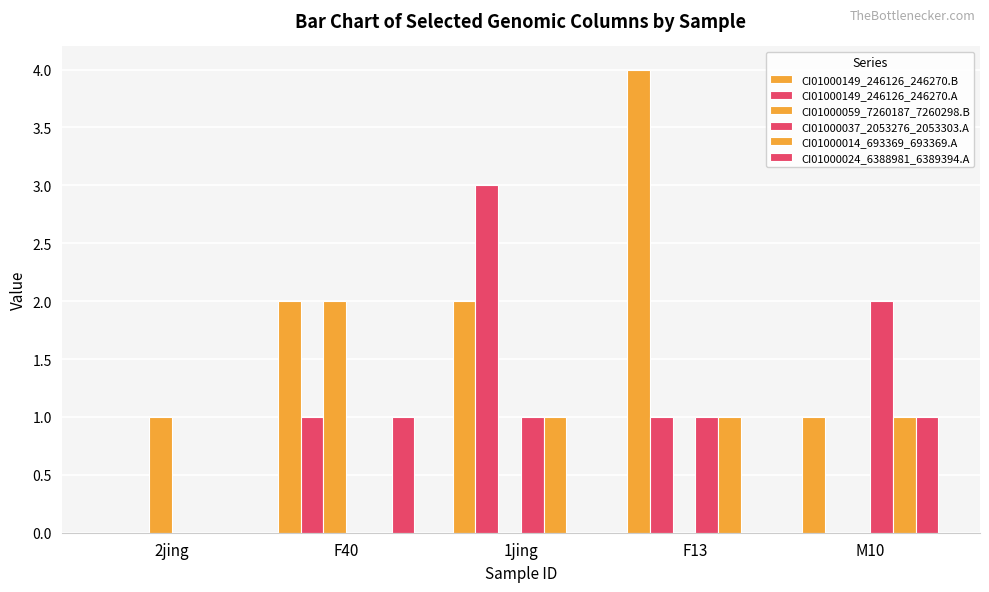

Count the CI01000037_2053276_2053303.A values in the range 0 to 1.

4